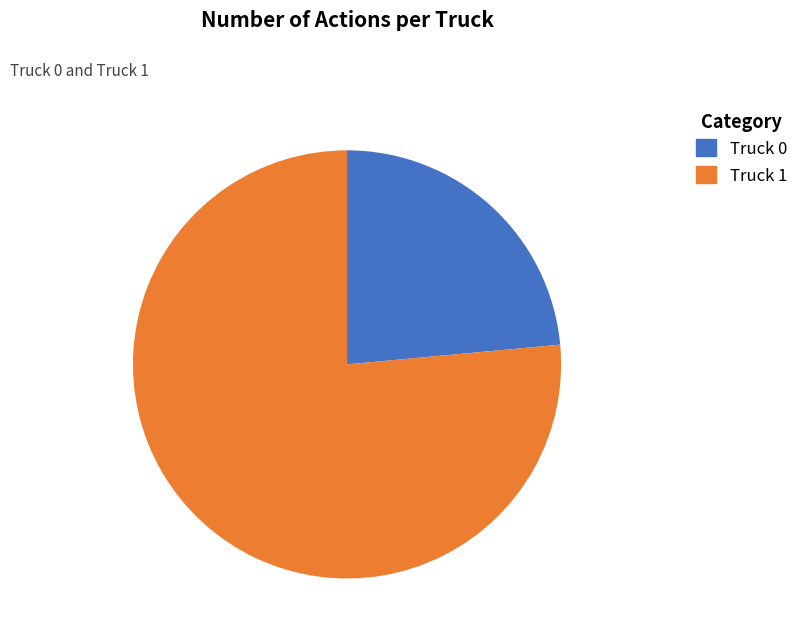

The Truck 1 slice represents 71% of the pie. True or false?

False